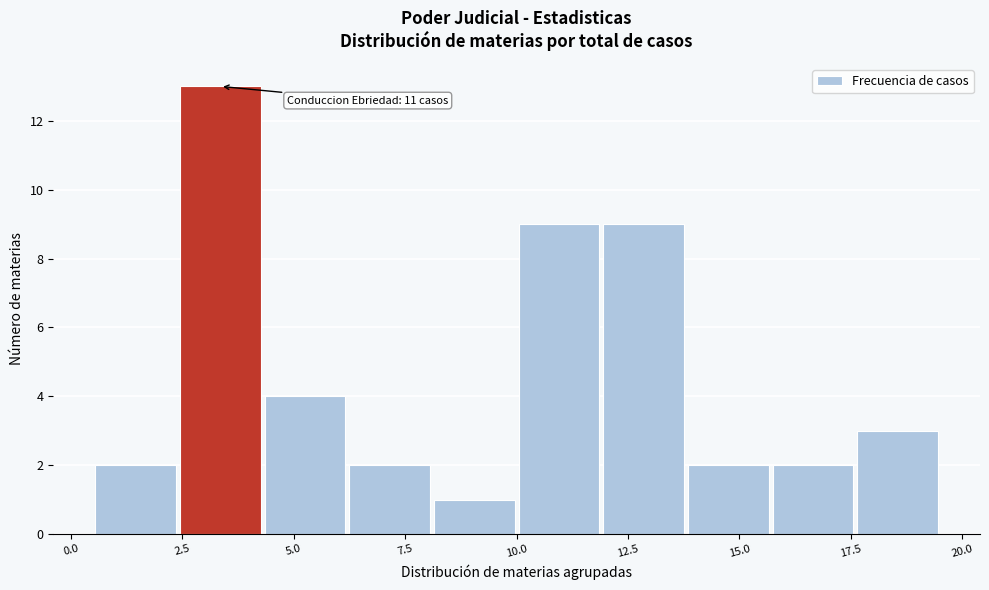

Around what value on the x-axis is the tallest bar? Give the approximate position of its centre, as read against the axis.

3.5